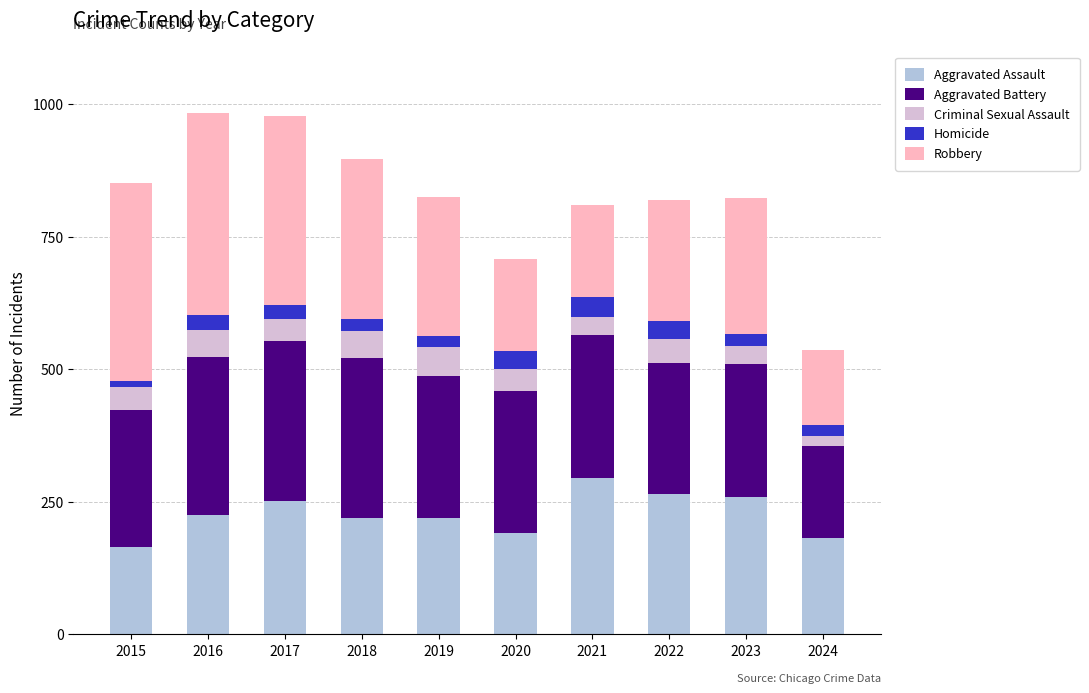

What is the total value across all series at 2020?

708